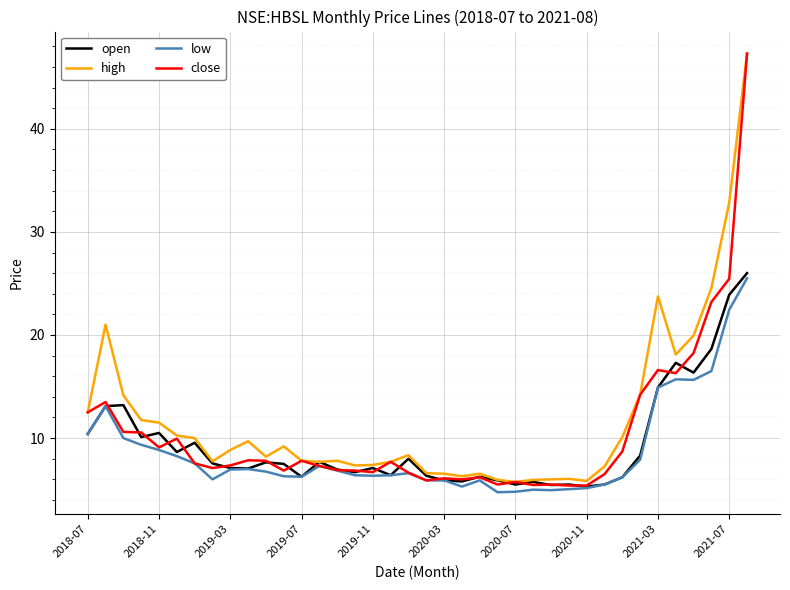

What is the maximum value for open?

26.0